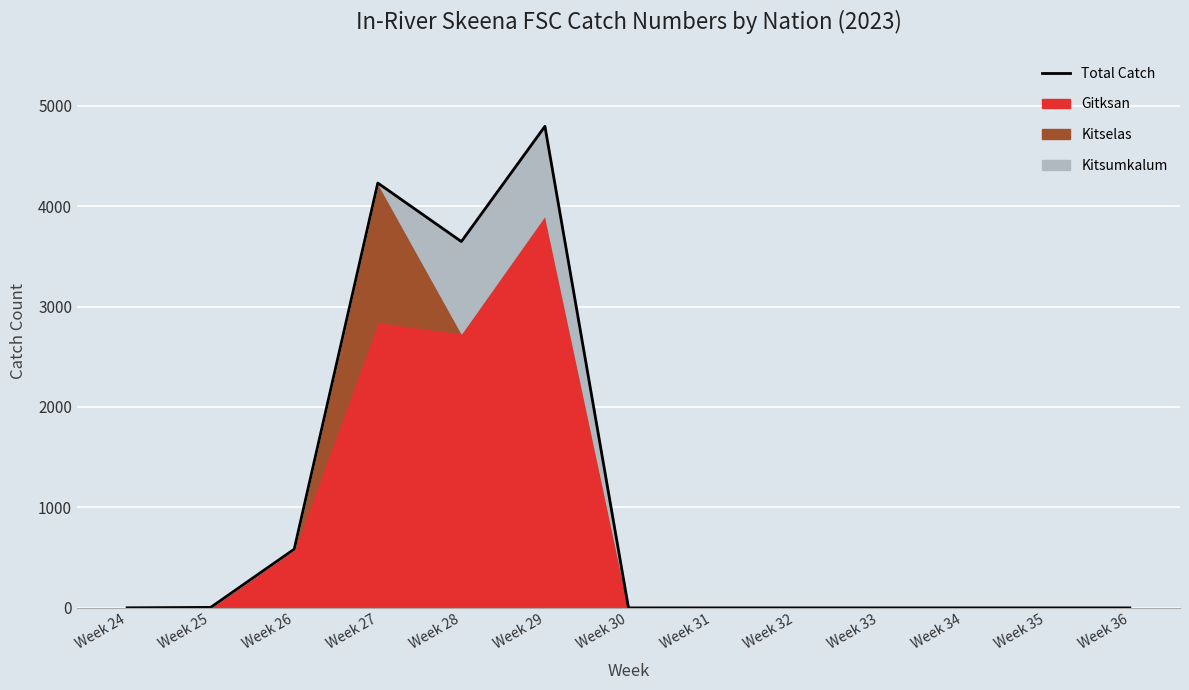

True or false: the data shows 8213.5 at Week 29.

False